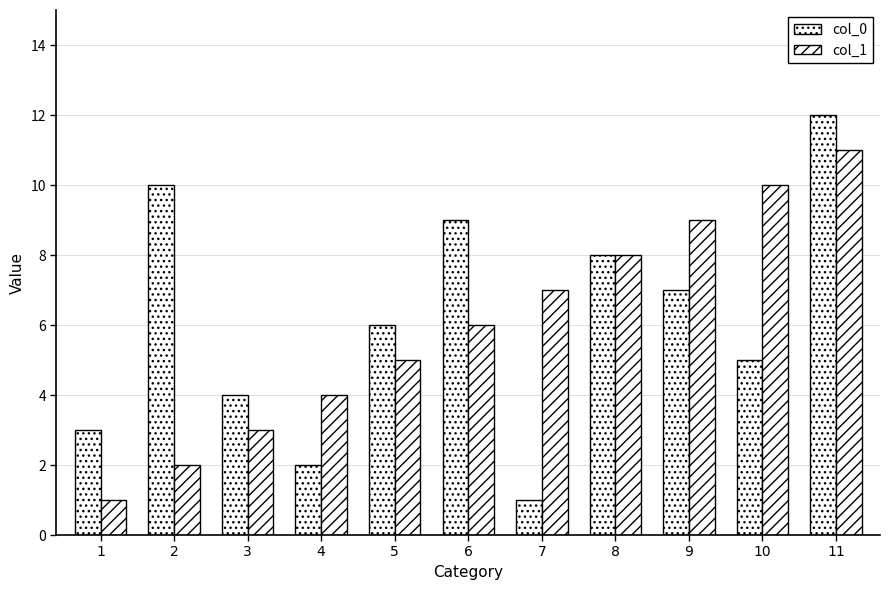

How many groups of bars are there?

11